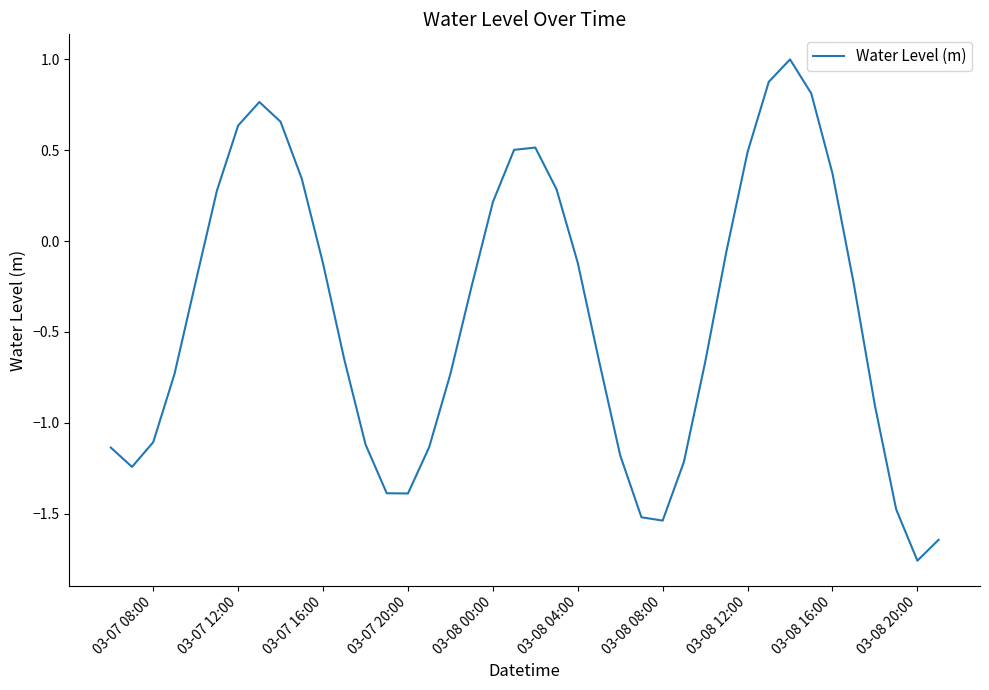

What is the maximum value shown in the chart?

1.0